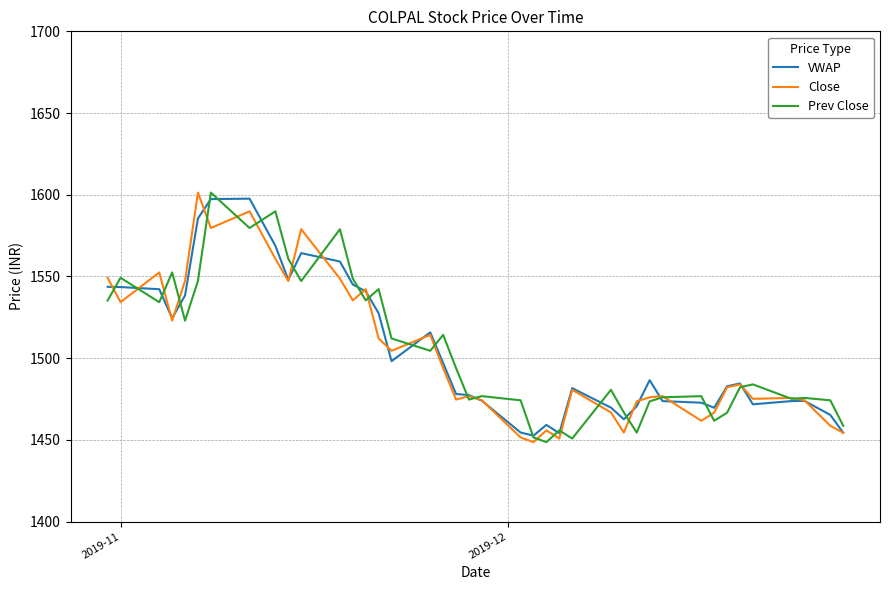

What is the greatest value displayed?

1601.3